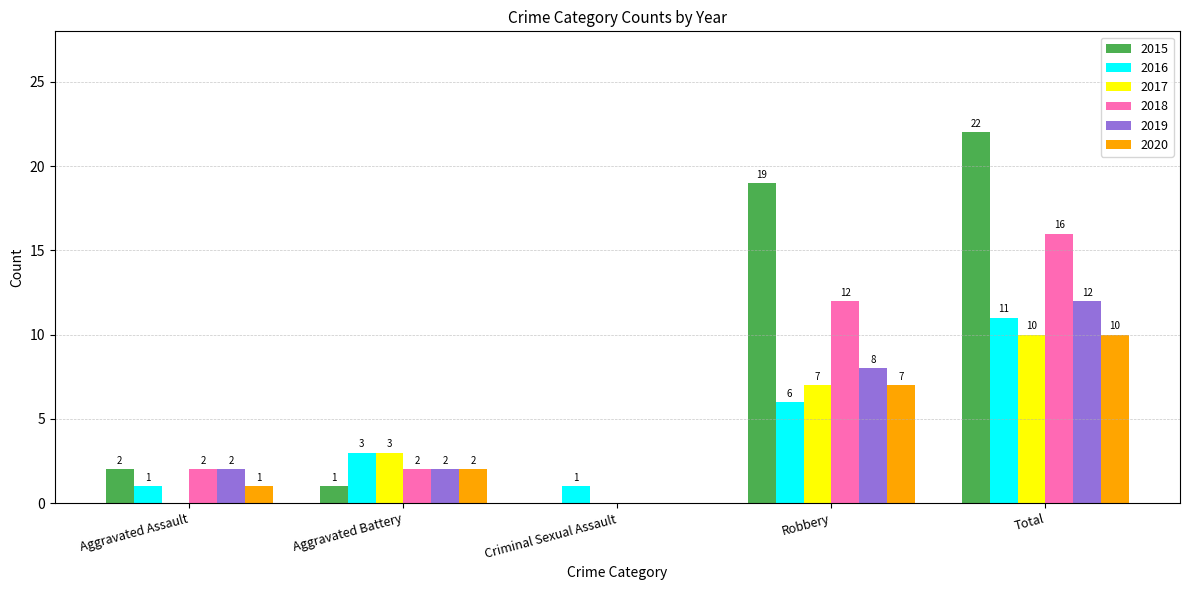

At which label is 2016 closest to 6?

Robbery